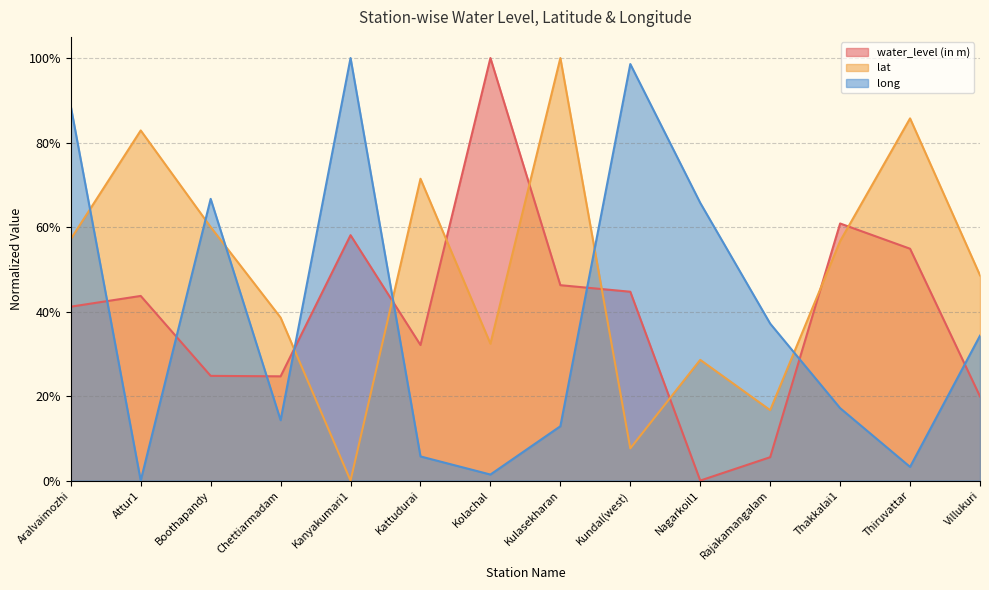

Reading left to right, what are all the values shown in this chart?

water_level (in m): 0.4	0.4	0.2	0.2	0.6	0.3	1.0	0.5	0.4	0.0	0.1	0.6	0.5	0.2
lat: 0.6	0.8	0.6	0.4	0.0	0.7	0.3	1.0	0.1	0.3	0.2	0.6	0.9	0.5
long: 0.9	0.0	0.7	0.1	1.0	0.1	0.0	0.1	1.0	0.7	0.4	0.2	0.0	0.3